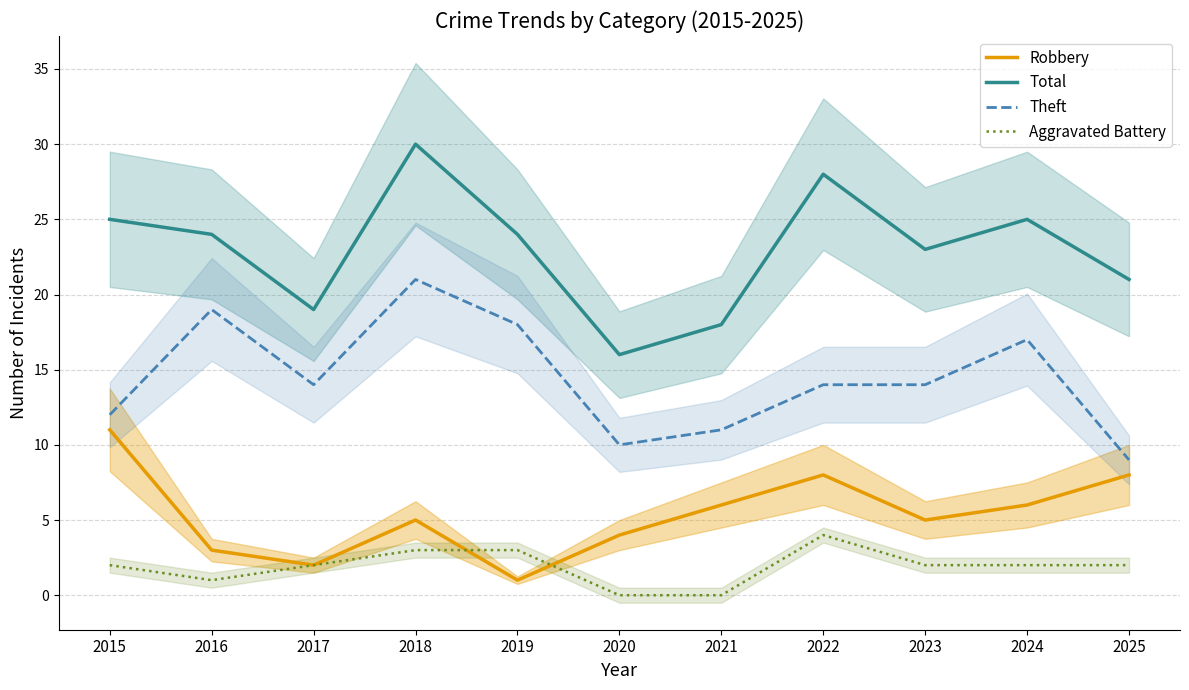

Which category has the lowest value across all series?

2020